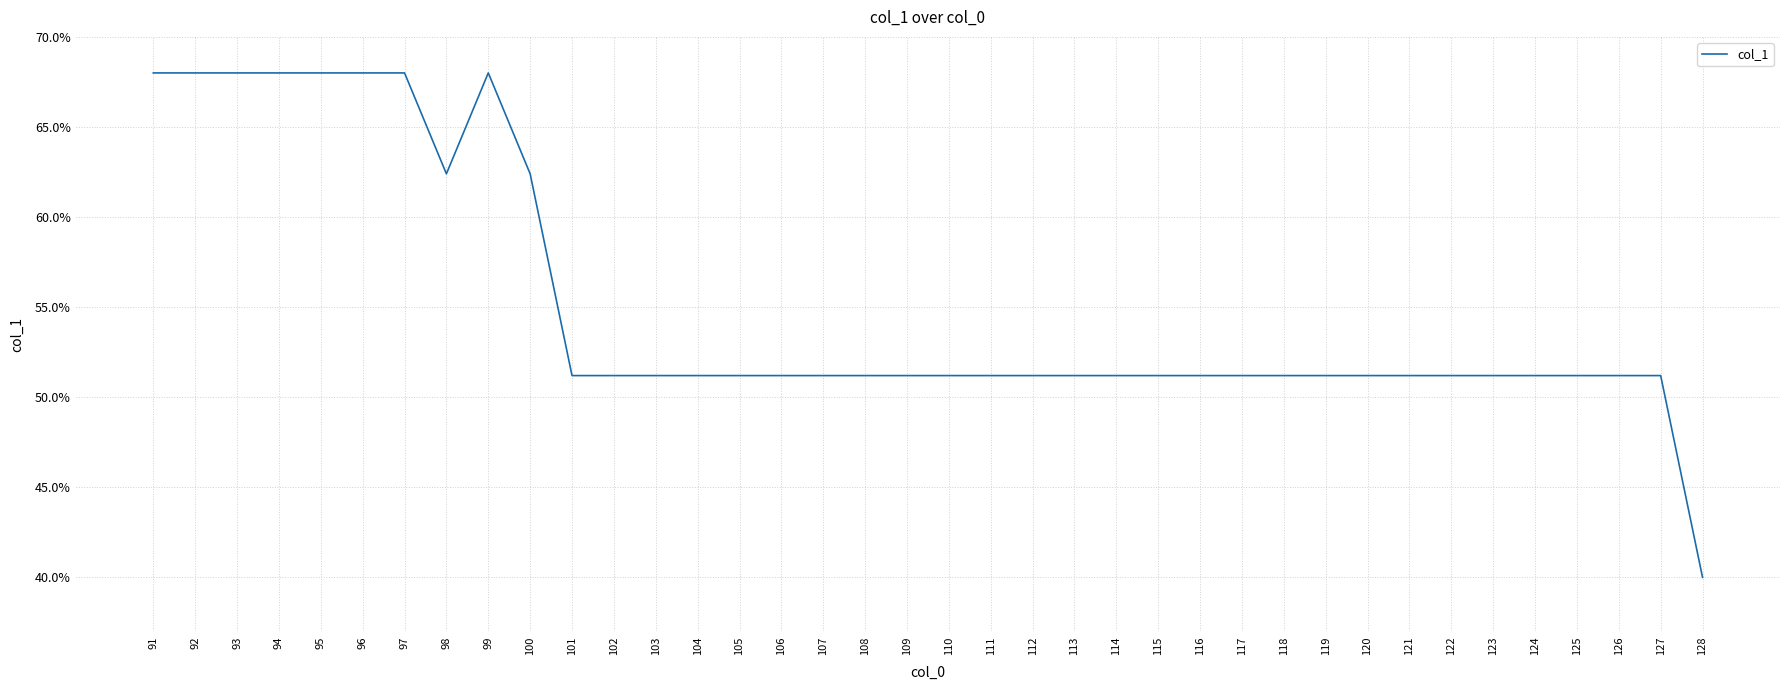

Reading left to right, extract all data points from this chart.

91=68.0	92=68.0	93=68.0	94=68.0	95=68.0	96=68.0	97=68.0	98=62.4	99=68.0	100=62.4	101=51.2	102=51.2	103=51.2	104=51.2	105=51.2	106=51.2	107=51.2	108=51.2	109=51.2	110=51.2	111=51.2	112=51.2	113=51.2	114=51.2	115=51.2	116=51.2	117=51.2	118=51.2	119=51.2	120=51.2	121=51.2	122=51.2	123=51.2	124=51.2	125=51.2	126=51.2	127=51.2	128=40.0